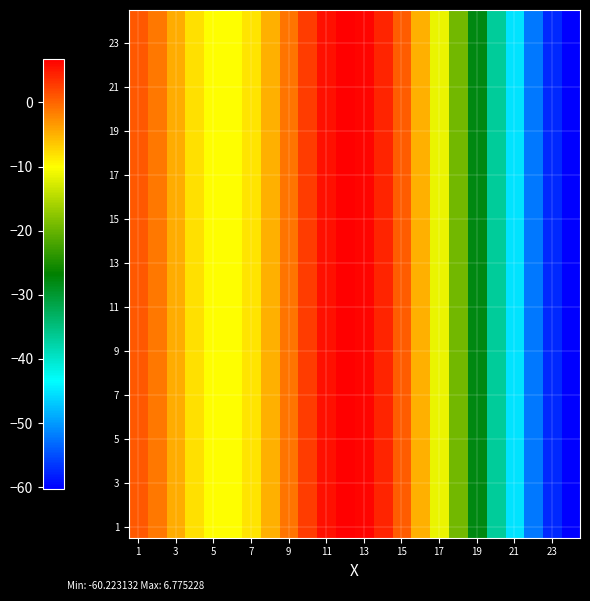

What is the maximum value shown in the chart?

6.8